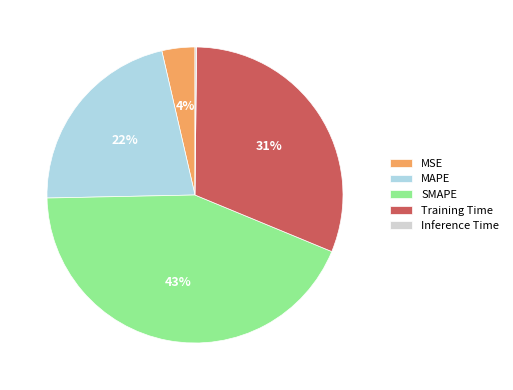

Combined, do Training Time and SMAPE account for over 50%?

Yes